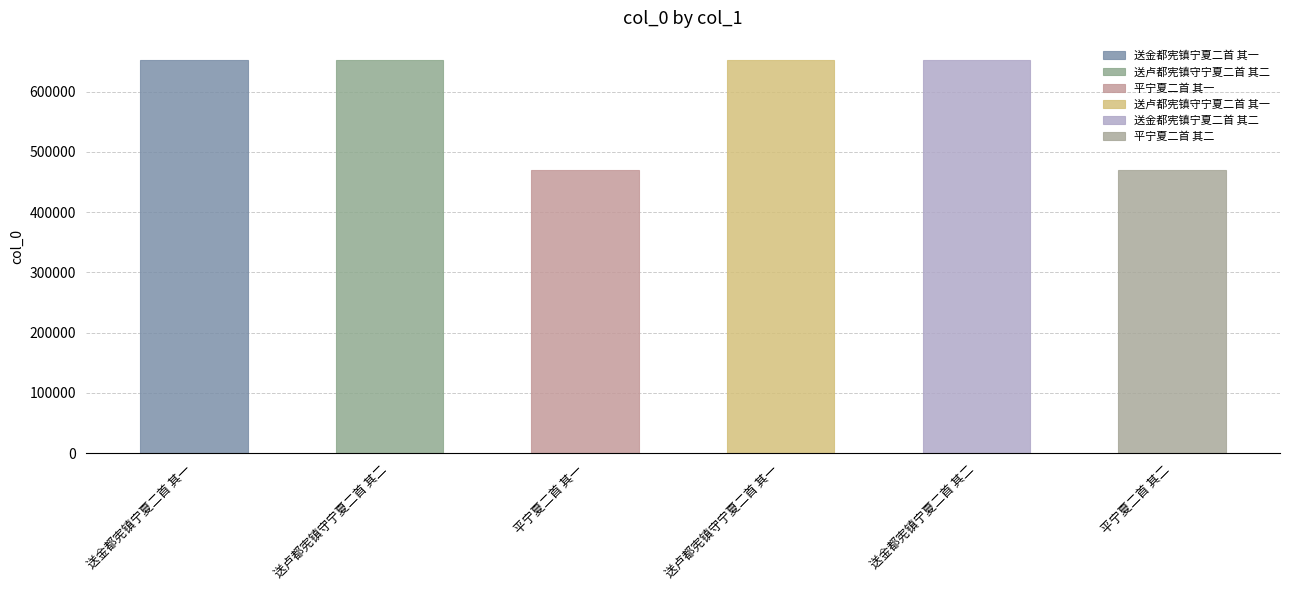

What is the label of the 5th bar from the left?

送金都宪镇宁夏二首 其二